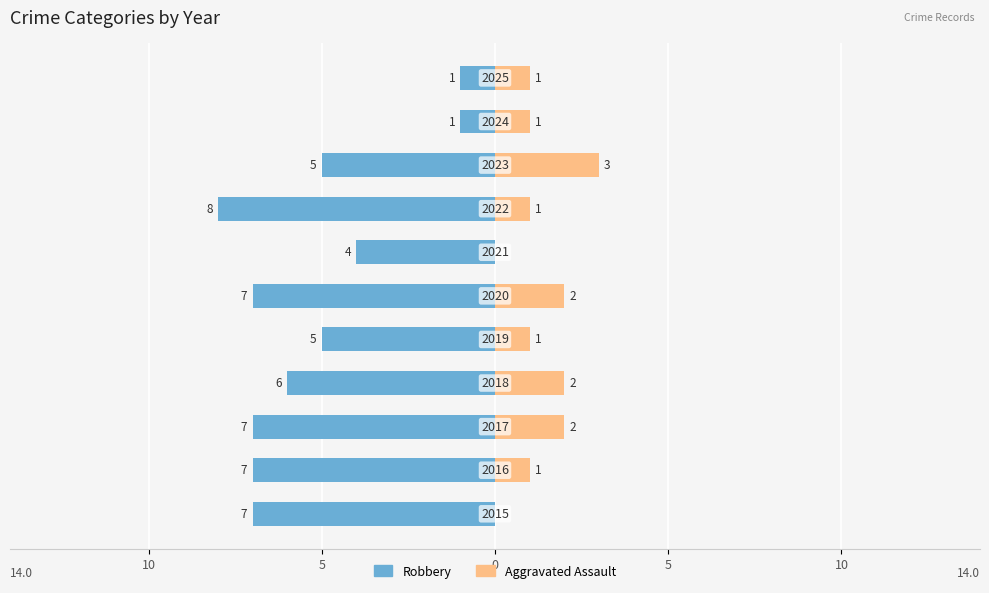

What is the difference between the maximum and minimum values in the Robbery series?

7